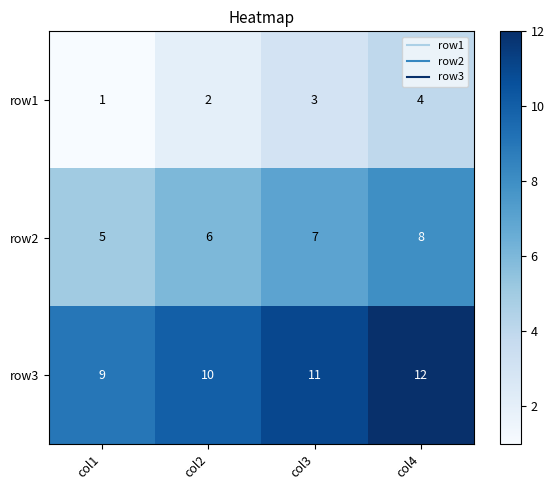

Reading right to left, extract all data points from this chart.

row1: 4	3	2	1
row2: 8	7	6	5
row3: 12	11	10	9